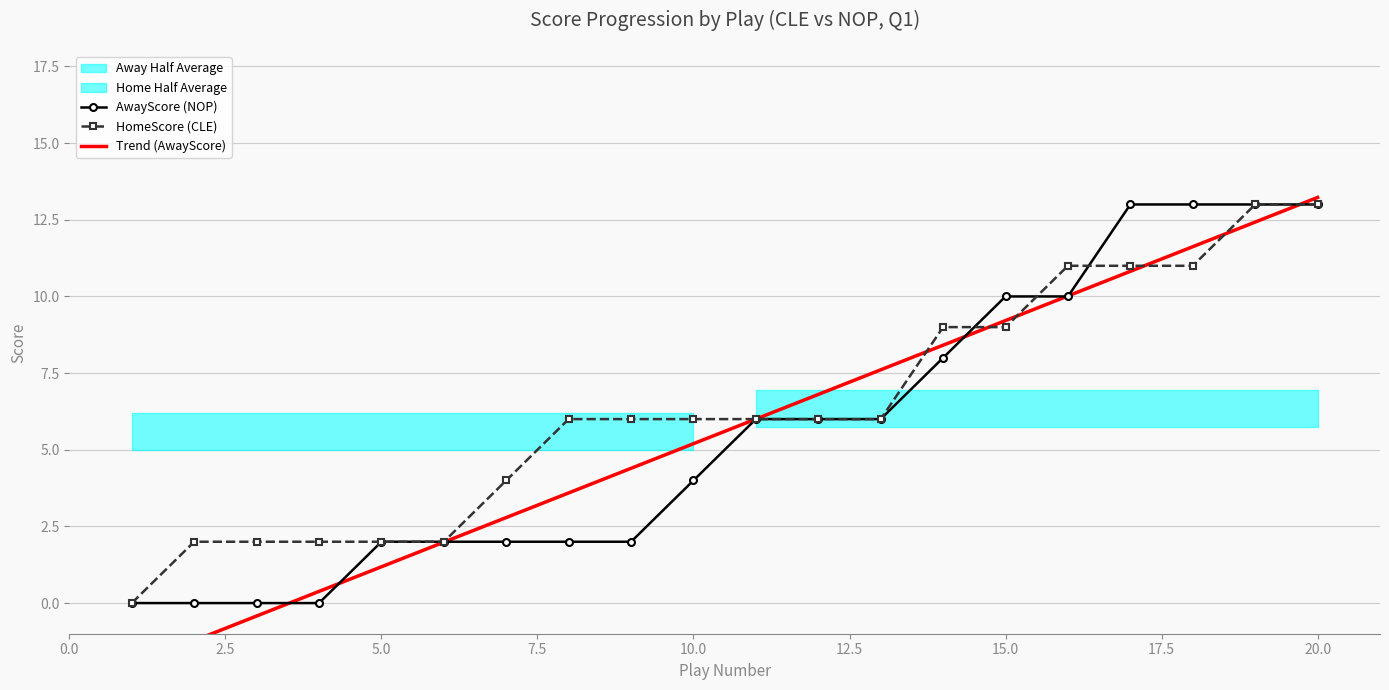

How many positive values does the AwayScore (NOP) series have?

16